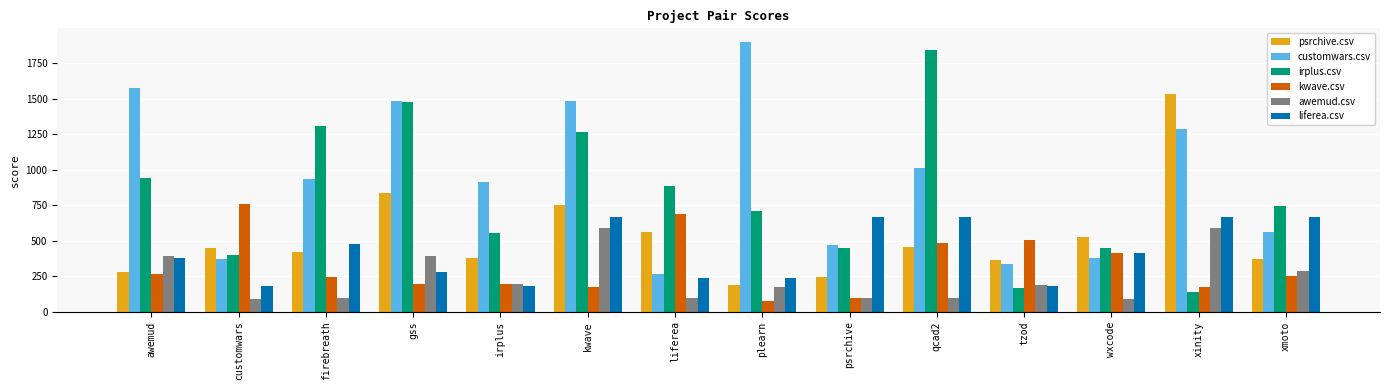

What is the difference between the maximum and minimum values in the psrchive.csv series?

1347.5